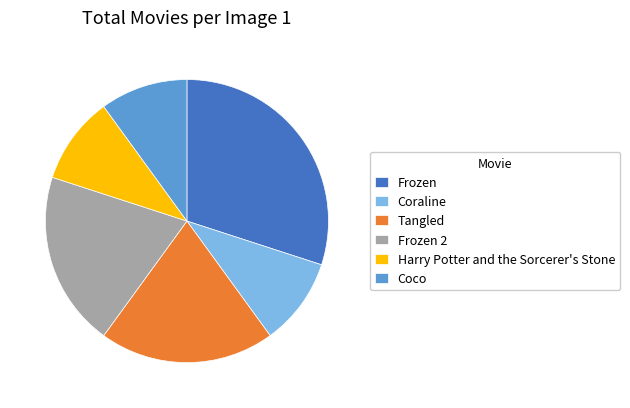

Combined, do Frozen 2 and Coraline account for over 50%?

No